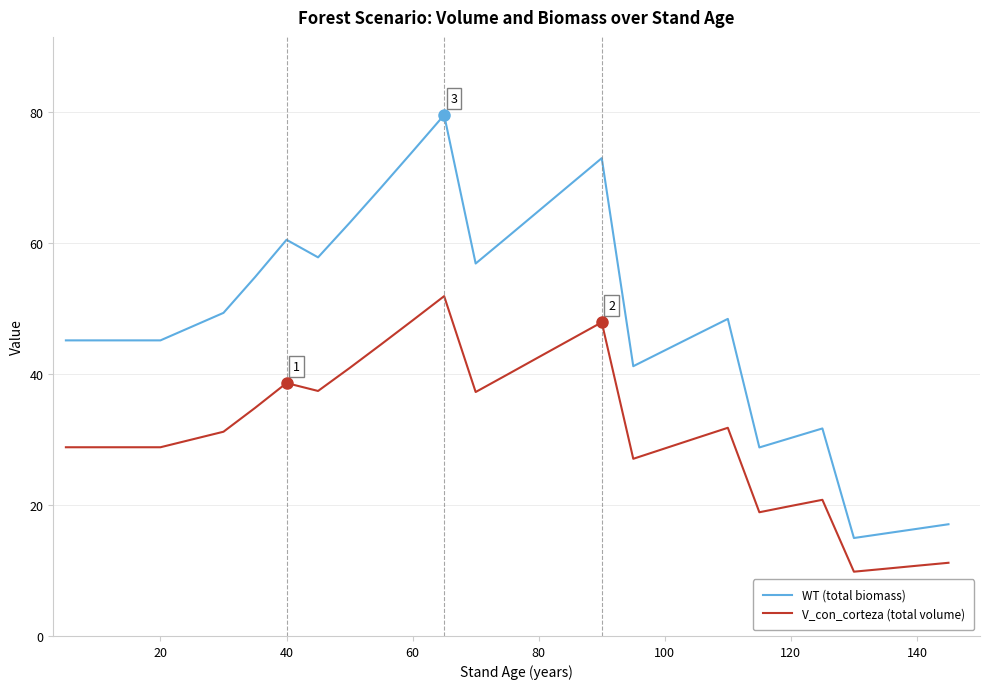

How many values in the V_con_corteza (total volume) series are below 31?

17